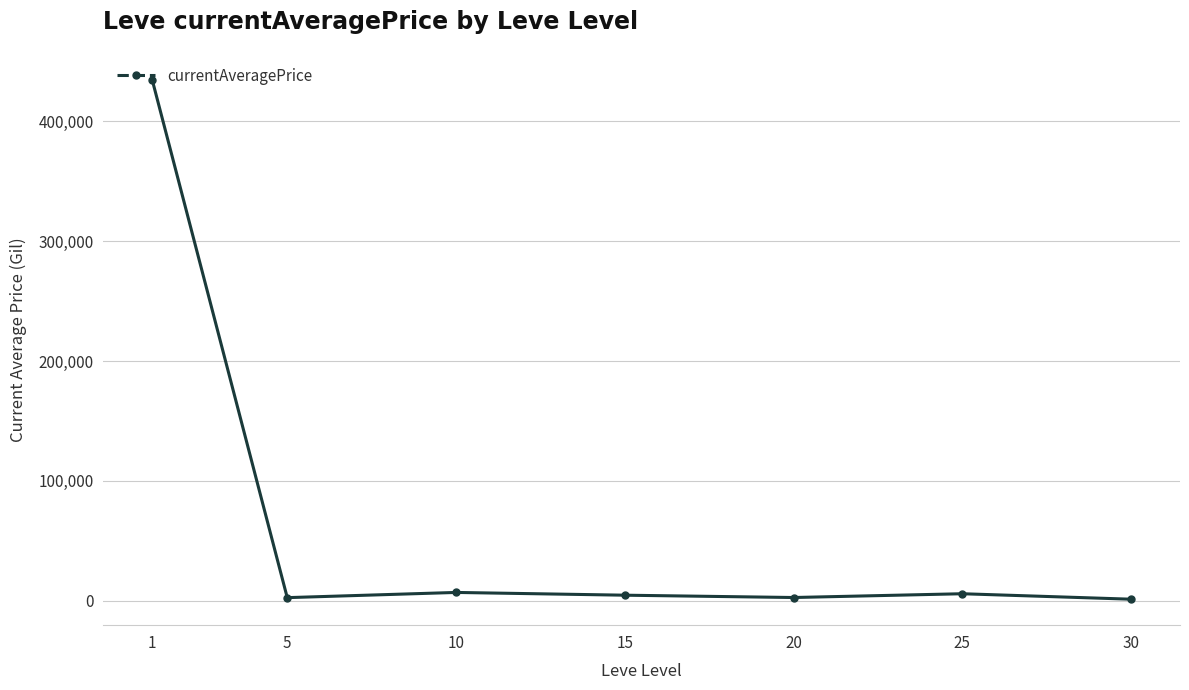

What is the average value?

65481.7